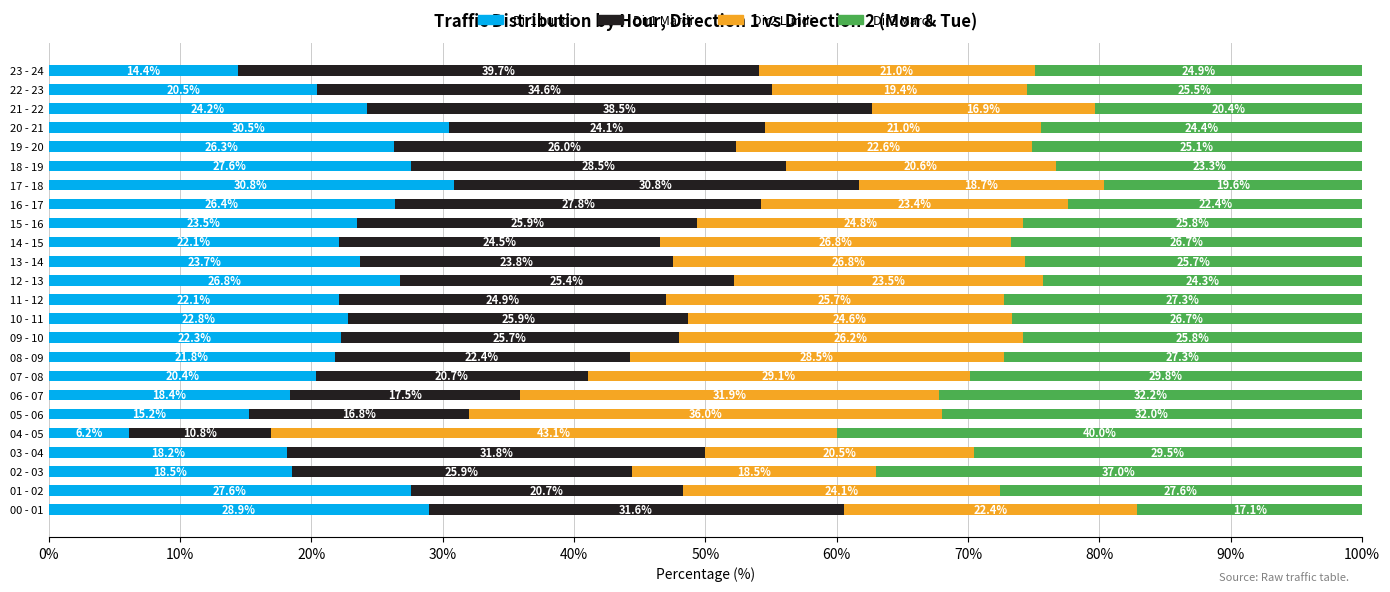

What is the total value across all series at 21 - 22?

100.0